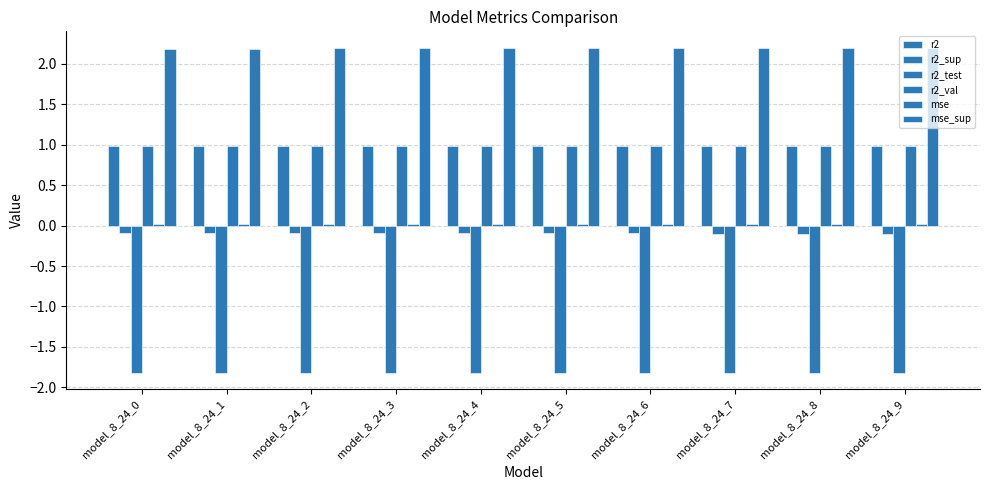

What is the value of the mse_sup bar at the 3rd from the left?

2.2